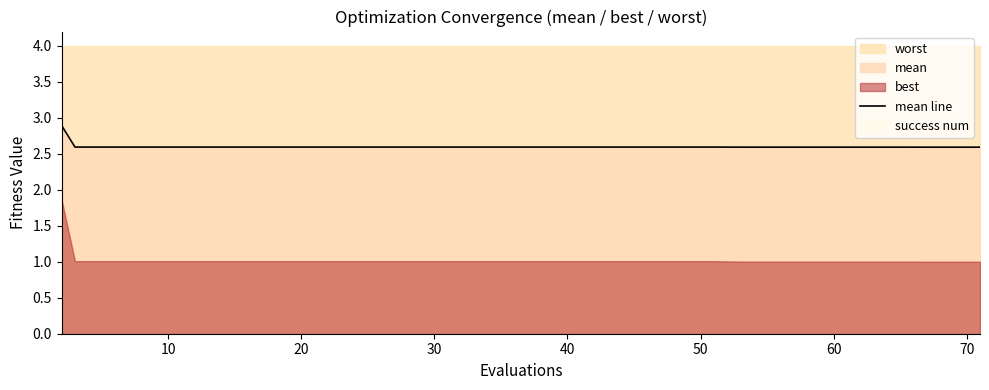

What is the minimum value for mean line?

2.6